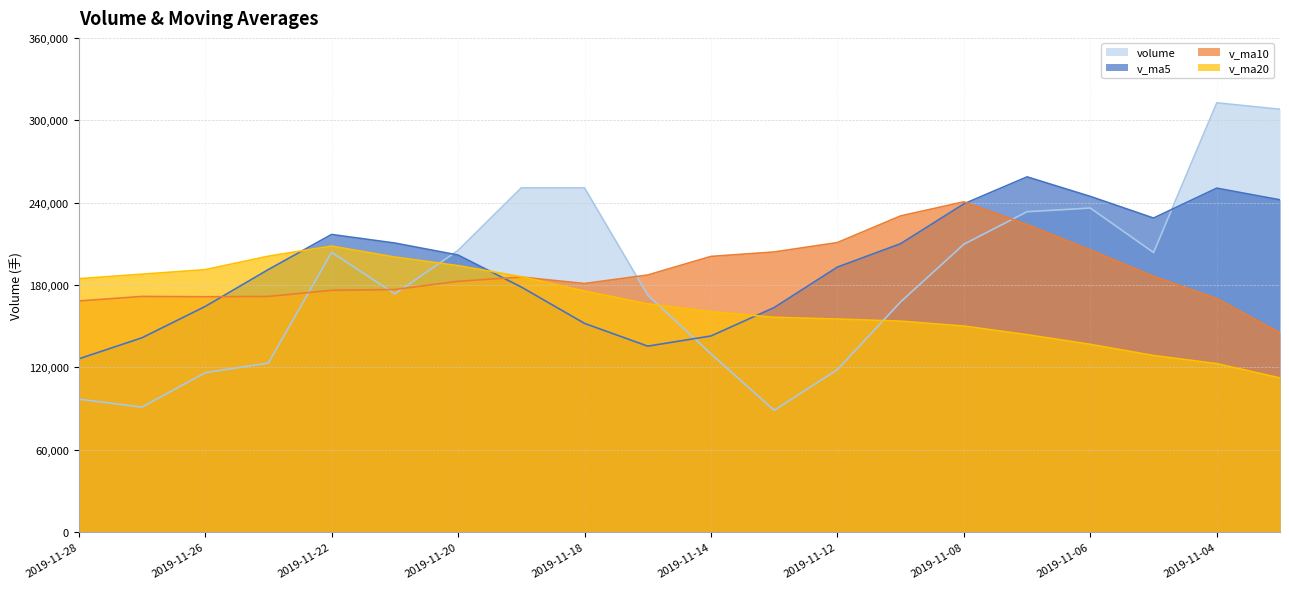

Reading left to right, list all the values displayed in this chart.

volume: 2019-11-28=96769.5	2019-11-27=90986.9	2019-11-26=116054.5	2019-11-25=123114.1	2019-11-22=203759.8	2019-11-21=173491.8	2019-11-20=205127.6	2019-11-19=250718.8	2019-11-18=250715.4	2019-11-15=172550.9	2019-11-14=129761.9	2019-11-13=88644.8	2019-11-12=118328.2	2019-11-11=167683.0	2019-11-08=209675.8	2019-11-07=233355.4	2019-11-06=236019.9	2019-11-05=203637.7	2019-11-04=312700.9	2019-11-01=307961.4
v_ma5: 2019-11-28=126136.9	2019-11-27=141481.4	2019-11-26=164309.6	2019-11-25=191242.4	2019-11-22=216762.7	2019-11-21=210520.9	2019-11-20=201774.9	2019-11-19=178478.4	2019-11-18=152000.2	2019-11-15=135393.8	2019-11-14=142818.7	2019-11-13=163537.4	2019-11-12=193012.4	2019-11-11=210074.4	2019-11-08=239078.0	2019-11-07=258735.1	2019-11-06=244500.8	2019-11-05=228730.9	2019-11-04=250520.0	2019-11-01=242010.2
v_ma10: 2019-11-28=168328.9	2019-11-27=171628.2	2019-11-26=171394.0	2019-11-25=171621.3	2019-11-22=176078.2	2019-11-21=176669.8	2019-11-20=182656.2	2019-11-19=185745.4	2019-11-18=181037.3	2019-11-15=187235.9	2019-11-14=200776.9	2019-11-13=204019.1	2019-11-12=210871.6	2019-11-11=230297.2	2019-11-08=240544.1	2019-11-07=223969.1	2019-11-06=205411.8	2019-11-05=186277.3	2019-11-04=170046.5	2019-11-01=145177.9
v_ma20: 2019-11-28=184552.9	2019-11-27=187823.6	2019-11-26=191132.8	2019-11-25=200959.2	2019-11-22=208311.1	2019-11-21=200319.5	2019-11-20=194034.0	2019-11-19=186011.4	2019-11-18=175541.9	2019-11-15=166206.9	2019-11-14=160572.9	2019-11-13=156425.9	2019-11-12=155147.3	2019-11-11=153622.8	2019-11-08=150038.4	2019-11-07=143750.5	2019-11-06=136721.7	2019-11-05=128581.4	2019-11-04=122663.1	2019-11-01=112253.0